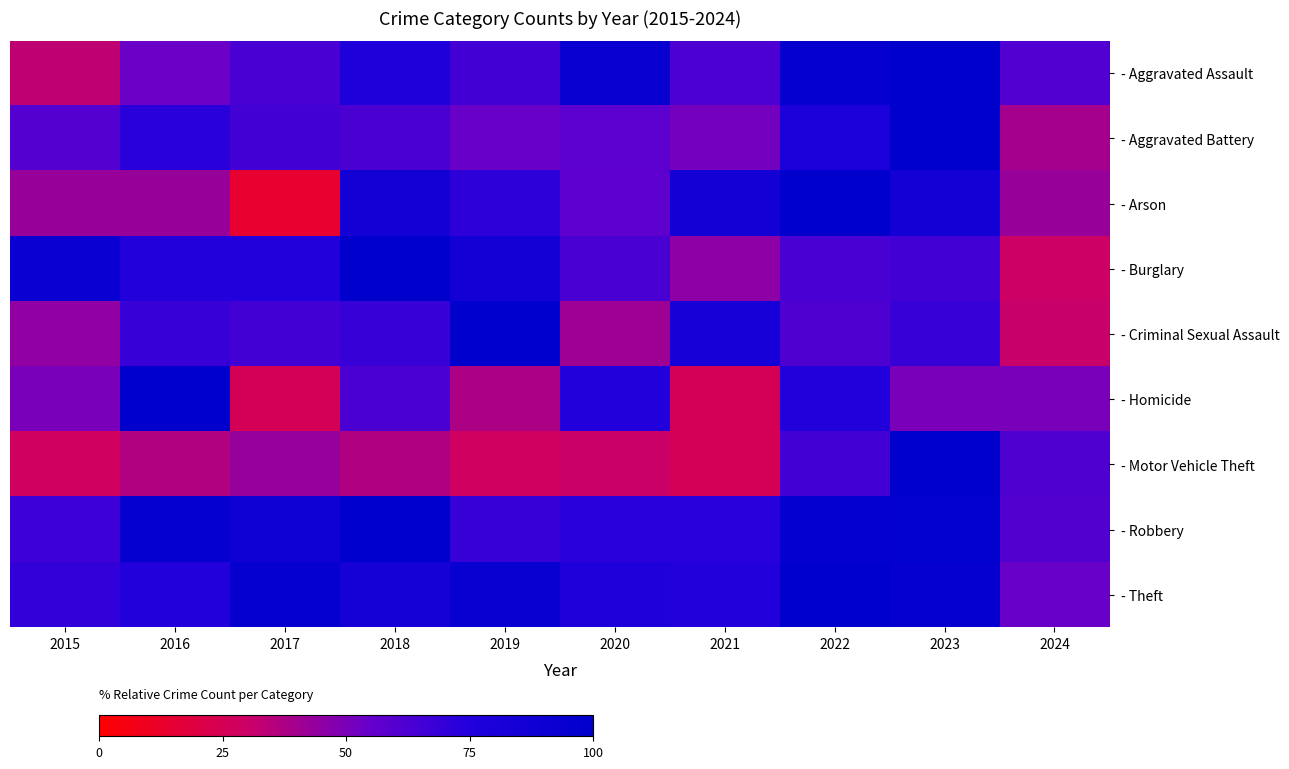

Between 2023 and 2015, which is larger?

2023